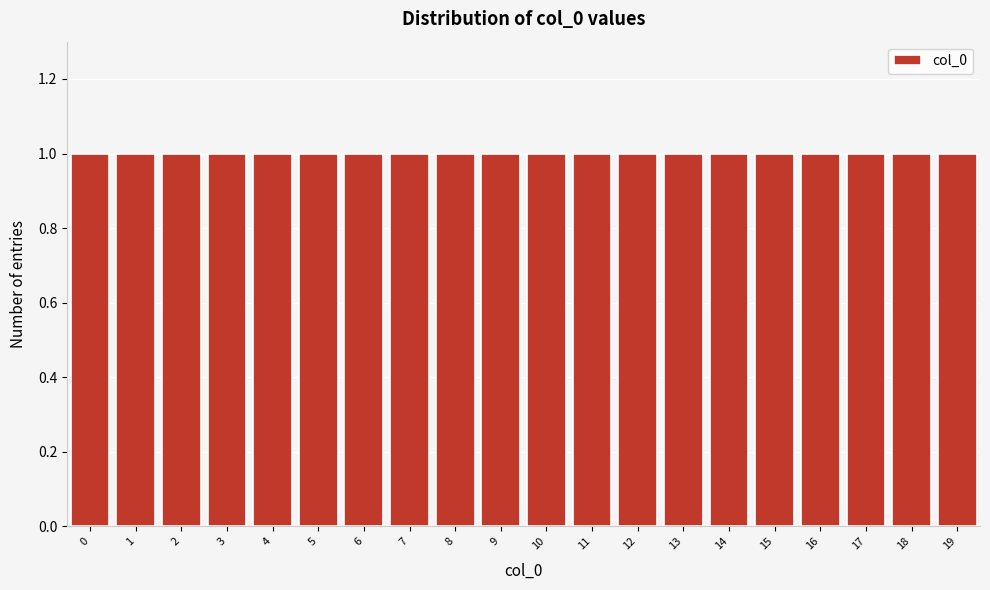

What is the height of the bar covering 3.5 to 4.5 on the x-axis? The values are not printed on the chart, so give them approximately, as read against the axis.

1